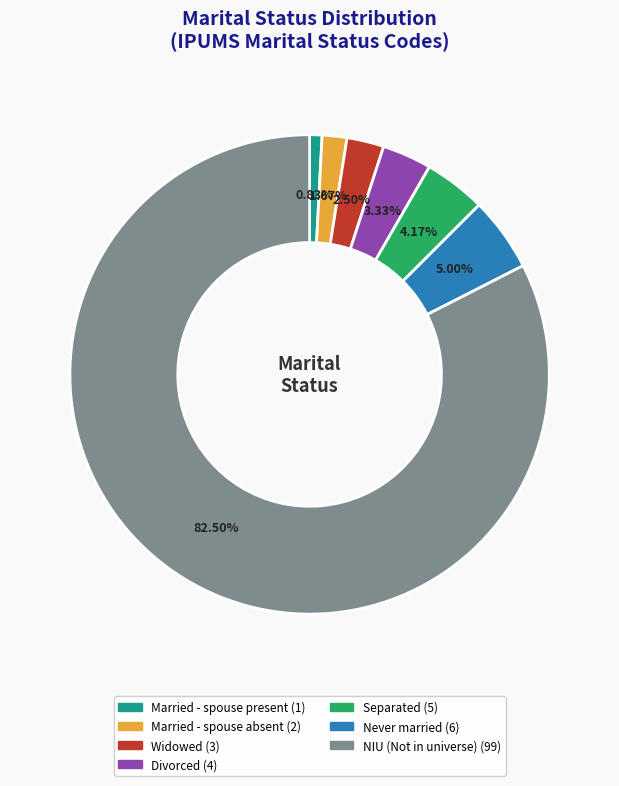

Which slice is the largest?

NIU (Not in universe)